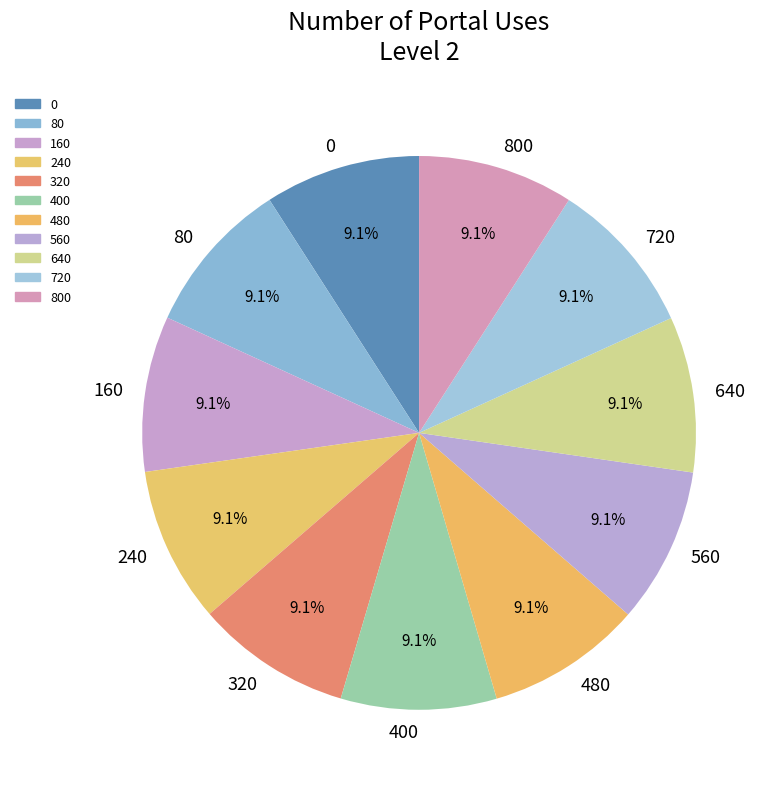

Is there a majority slice in this chart?

No